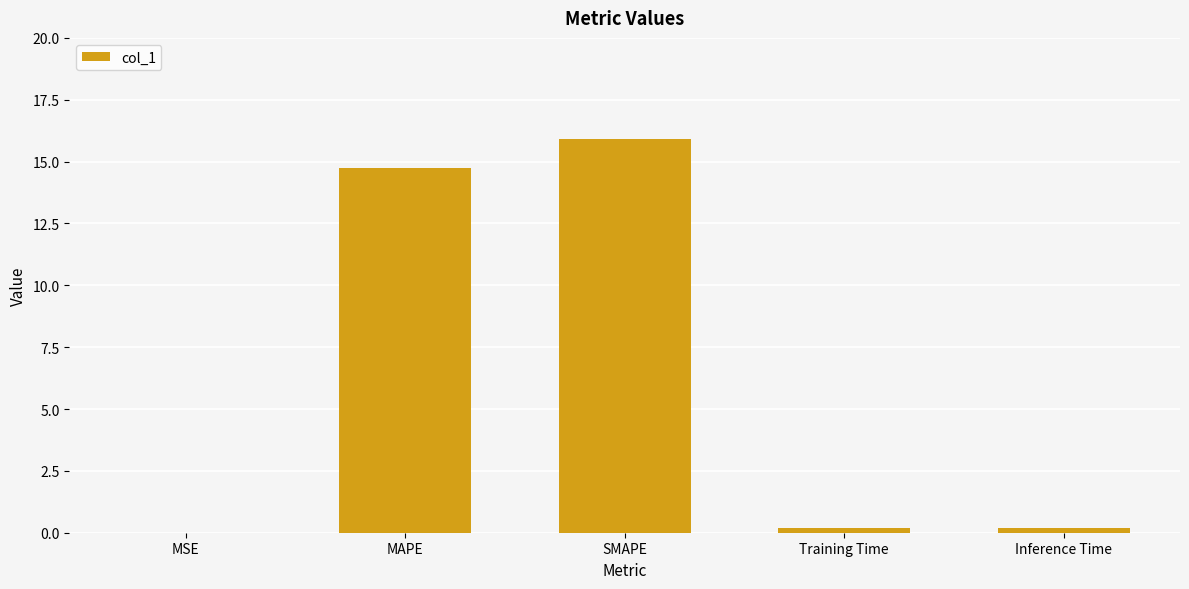

What value does the data have at SMAPE?

15.9